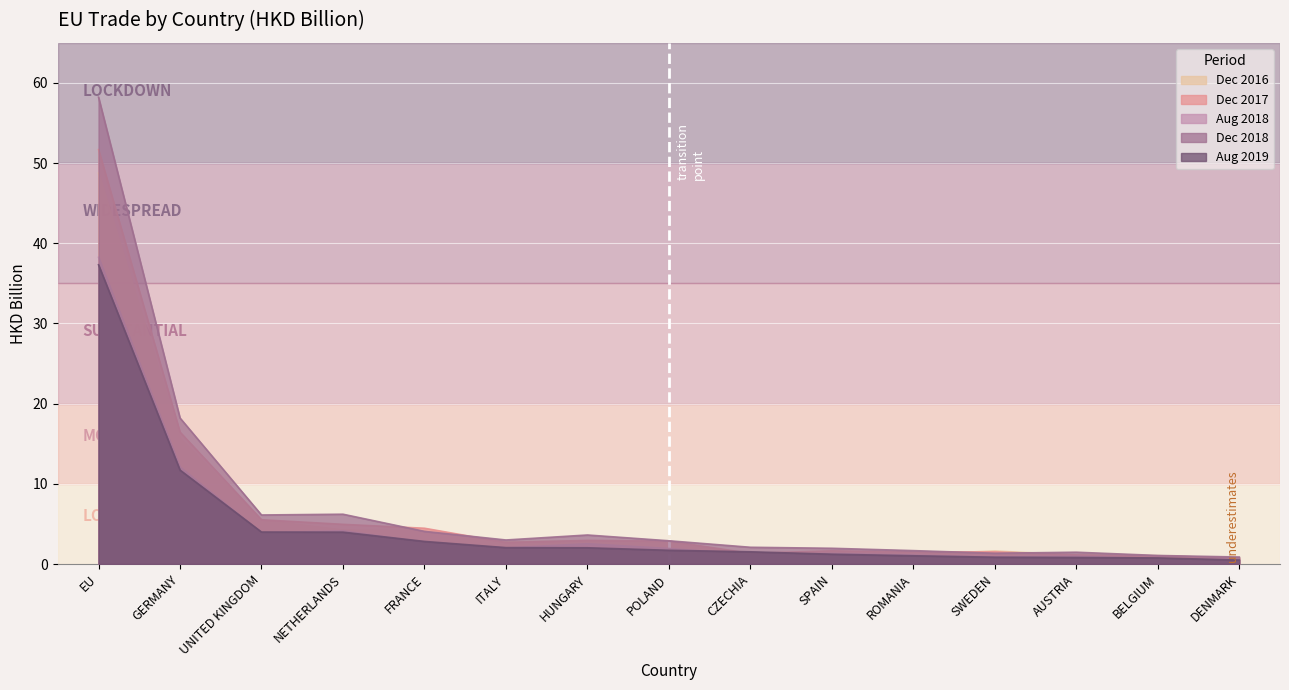

Which label corresponds to the largest value in the chart?

EU